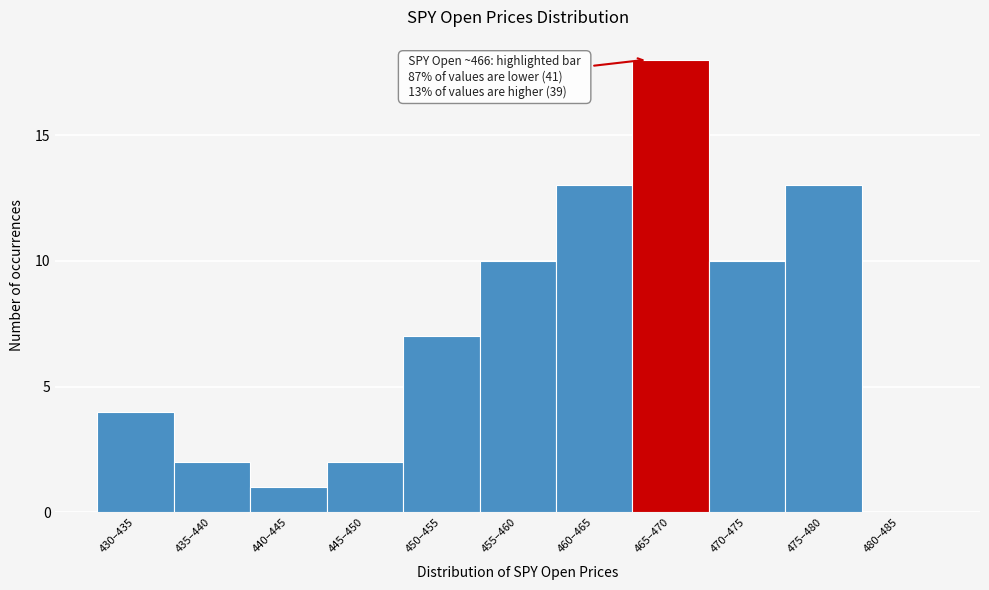

Reading right to left, what are all the values shown in this chart?

480–485=0	475–480=13	470–475=10	465–470=18	460–465=13	455–460=10	450–455=7	445–450=2	440–445=1	435–440=2	430–435=4